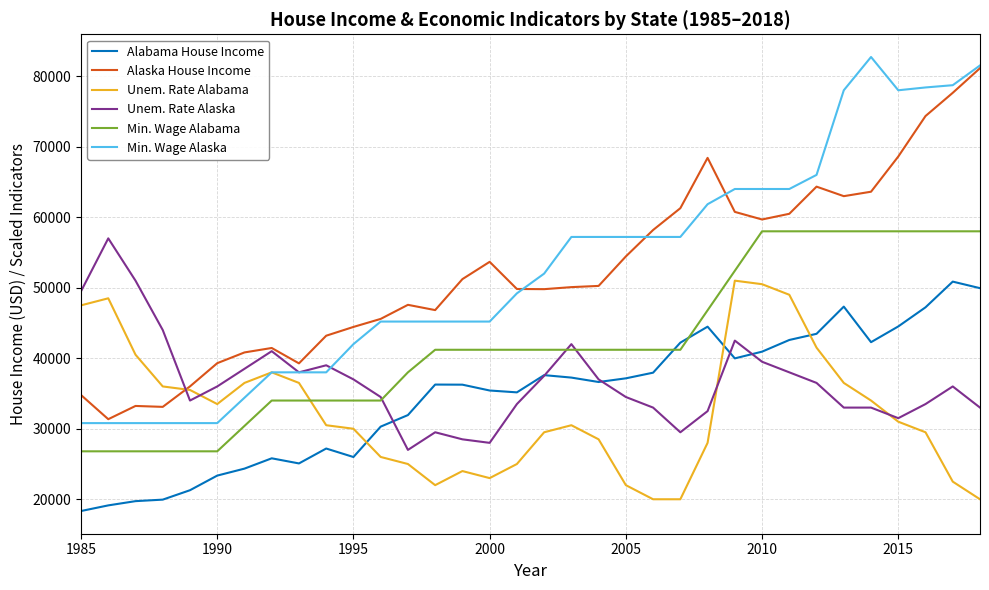

Which series has the largest range (max minus min)?

Min. Wage Alaska